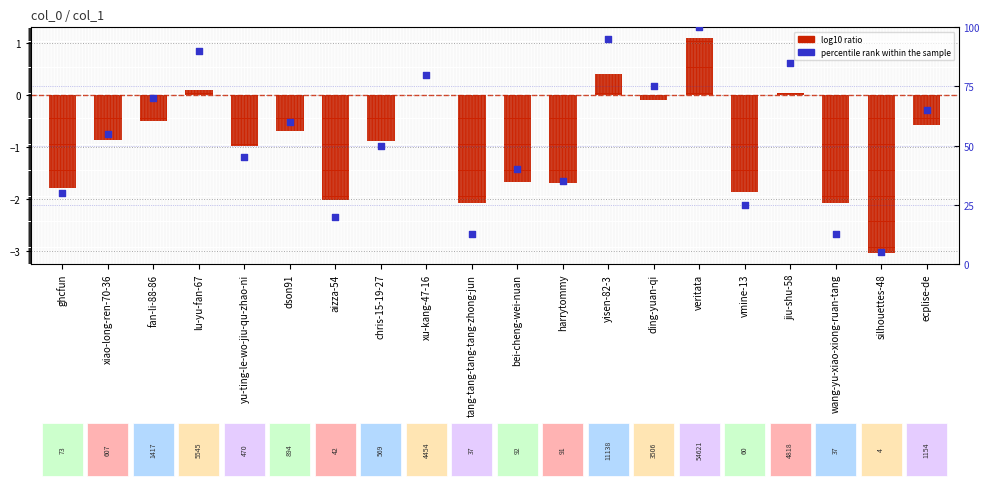

Which series contains the lowest Y value?

log10 ratio